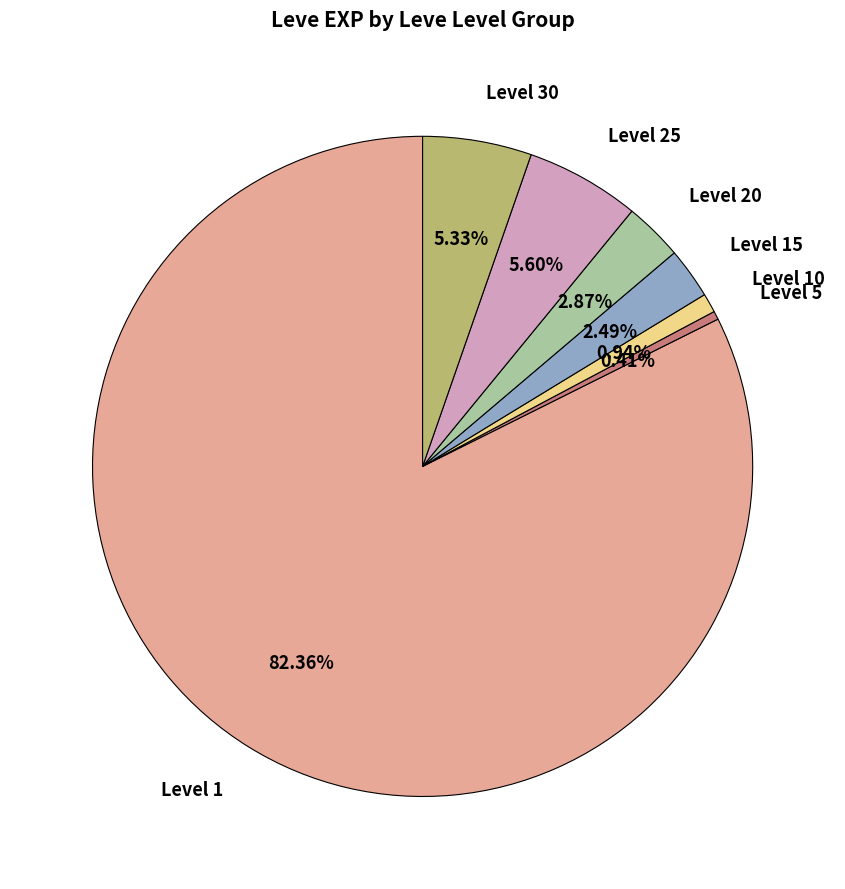

Do Level 1 and Level 15 together represent more than half of the pie?

Yes